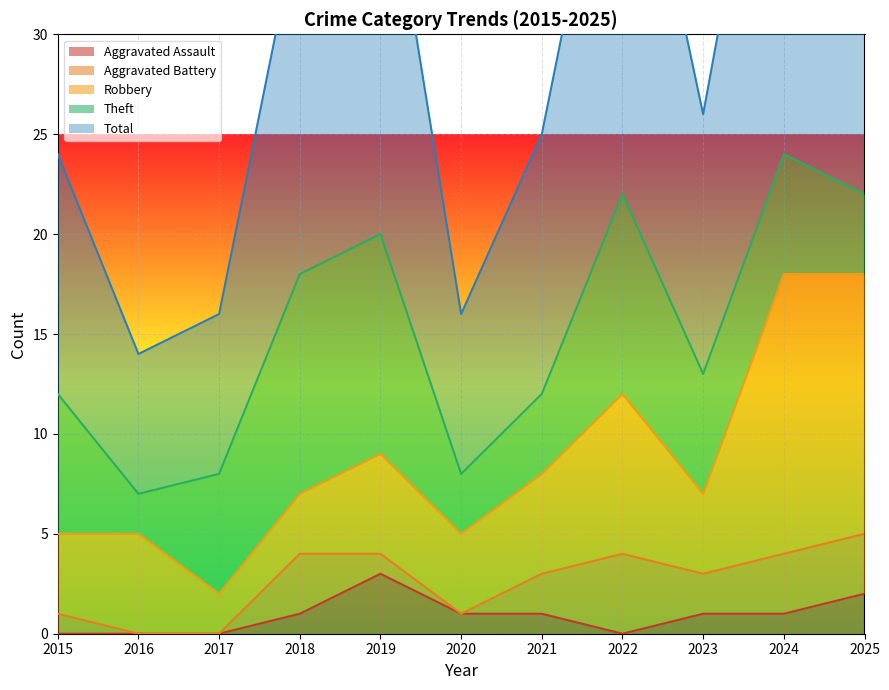

True or false: Robbery has a value of 8 at 2019.

False